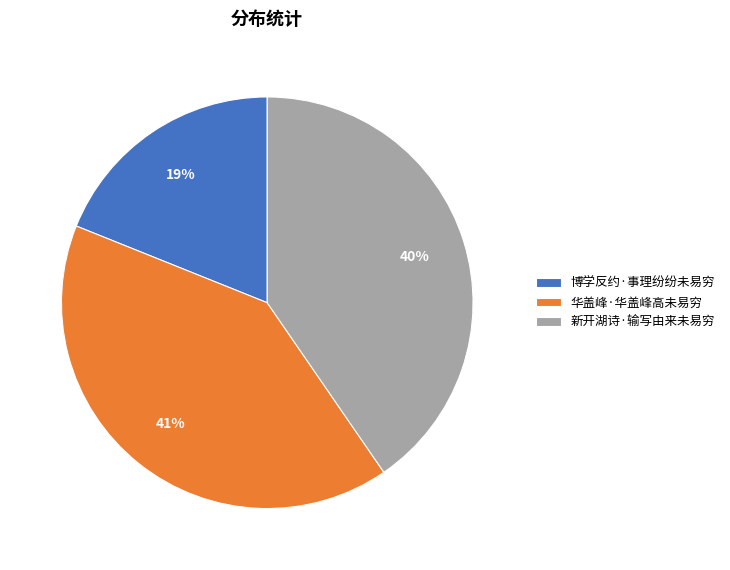

What is the ratio of the value at 华盖峰·华盖峰高未易穷 to the value at 新开湖诗·输写由来未易穷?

1.0